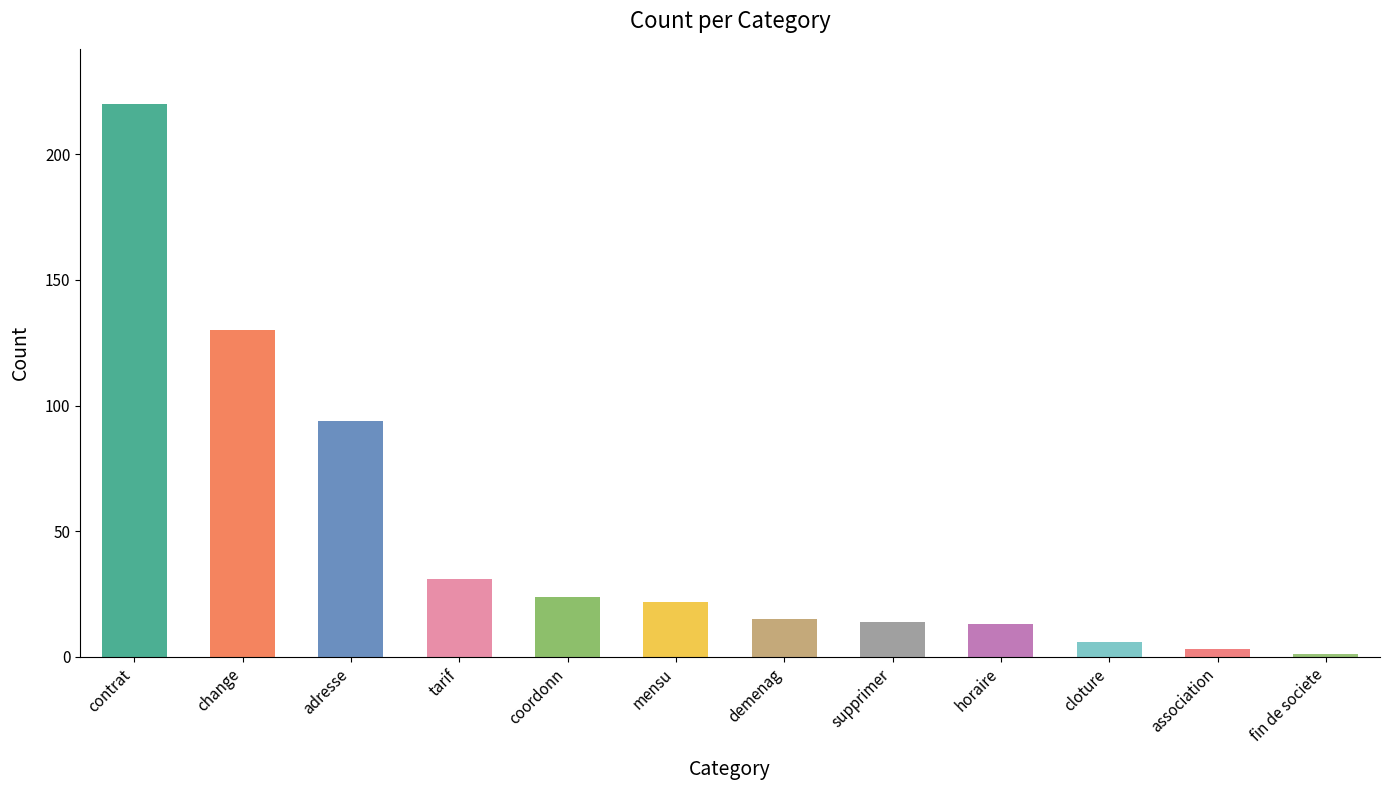

Does the chart contain any negative values?

No